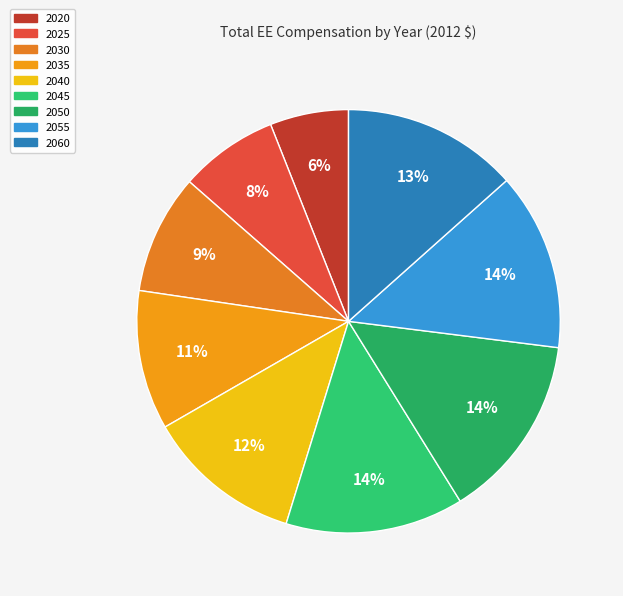

What is the change in value from 2040 to 2055?

+68373194325.8